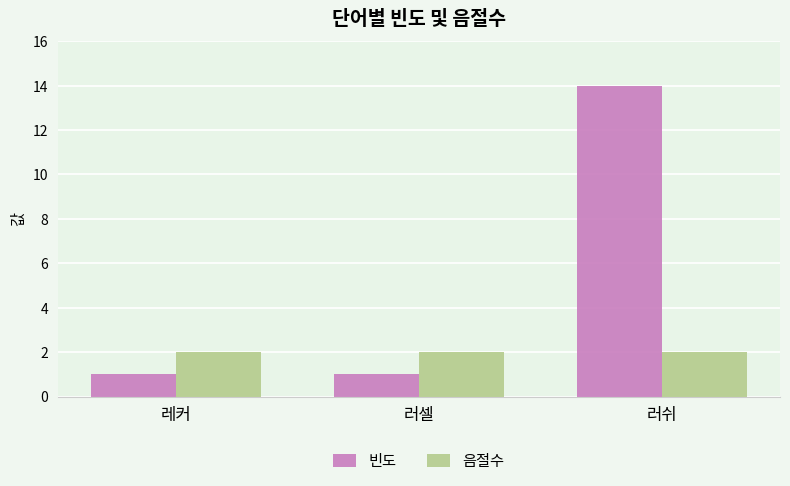

At which category is the sum across all series the highest?

러쉬